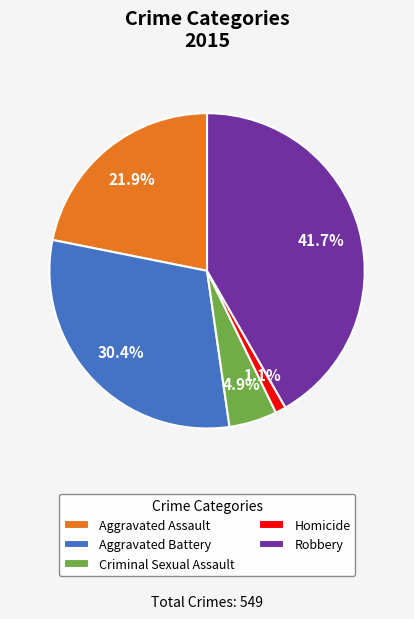

Is it true that Robbery is 42% of the pie?

True